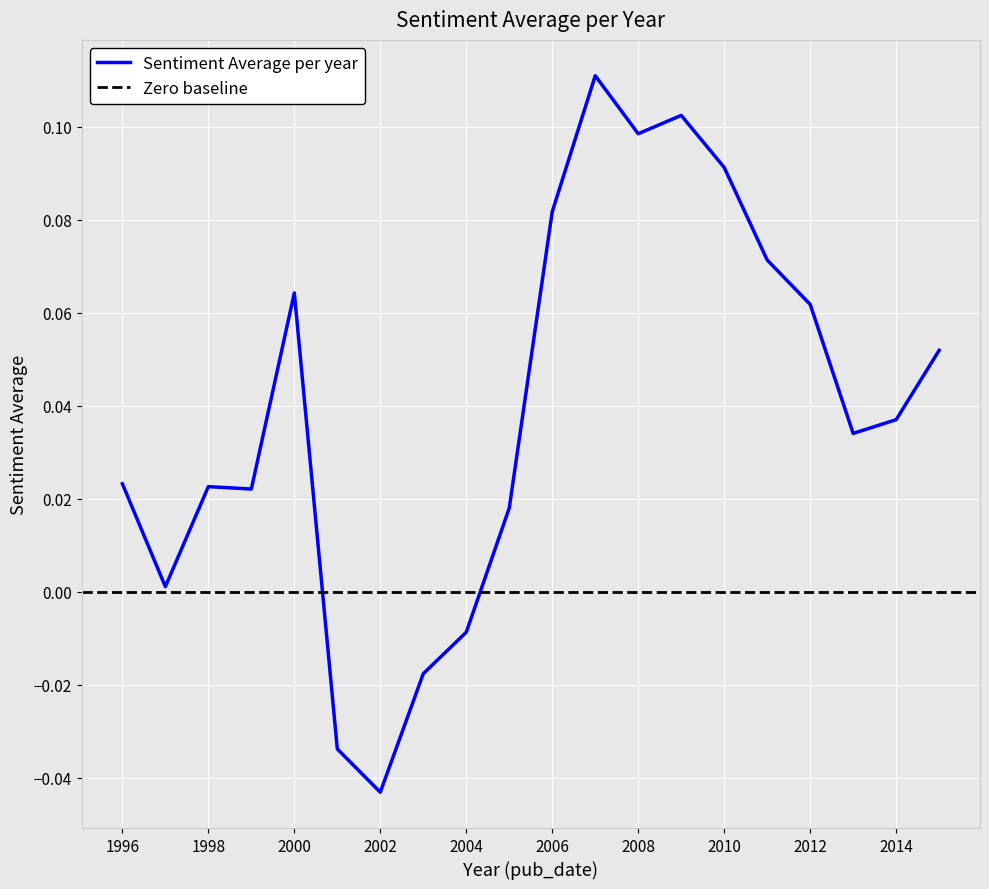

List the labels in order of value, smallest first.

2002, 2001, 2003, 2004, 1997, 2005, 1999, 1998, 1996, 2013, 2014, 2015, 2012, 2000, 2011, 2006, 2010, 2008, 2009, 2007